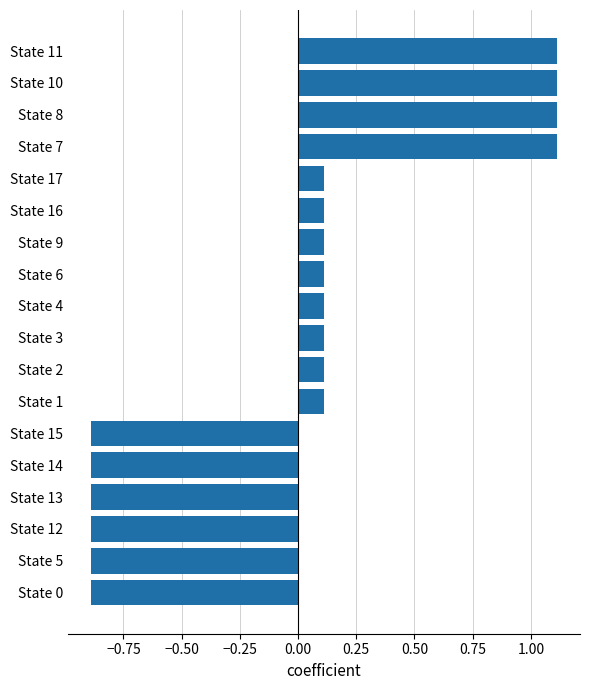

Reading bottom to top, what are all the values shown in this chart?

State 0=-0.9	State 5=-0.9	State 12=-0.9	State 13=-0.9	State 14=-0.9	State 15=-0.9	State 1=0.1	State 2=0.1	State 3=0.1	State 4=0.1	State 6=0.1	State 9=0.1	State 16=0.1	State 17=0.1	State 7=1.1	State 8=1.1	State 10=1.1	State 11=1.1